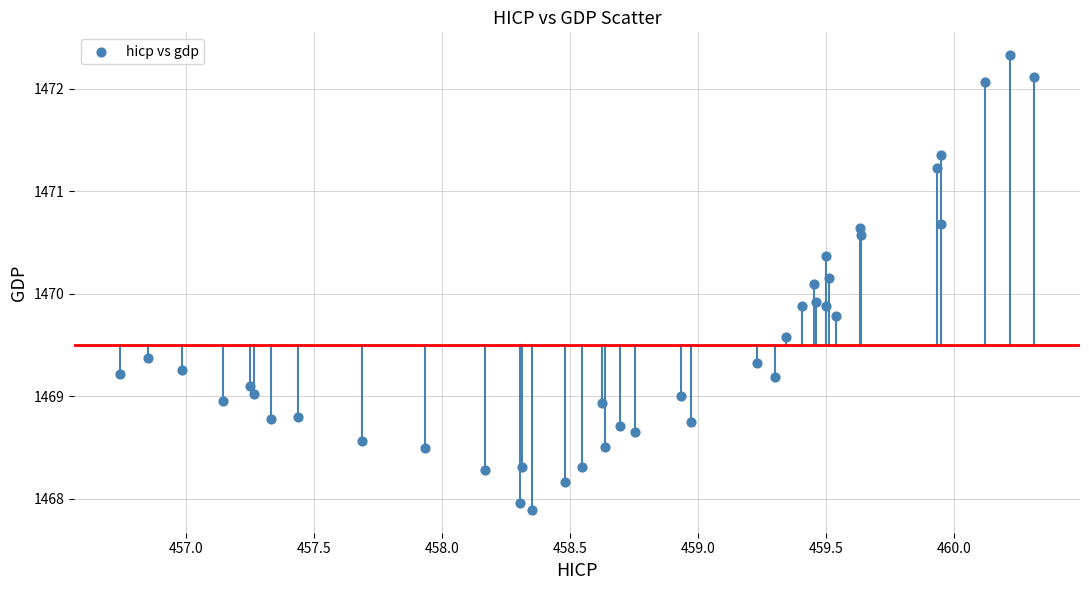

What is the range of X values (max minus min)?

3.6